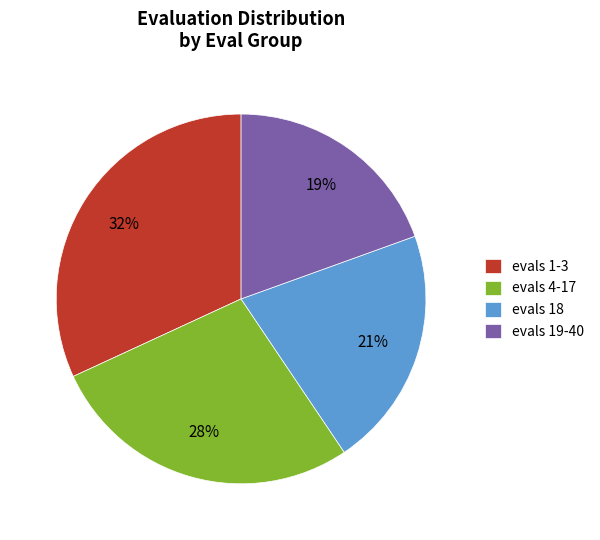

How many slices are in this pie chart?

4